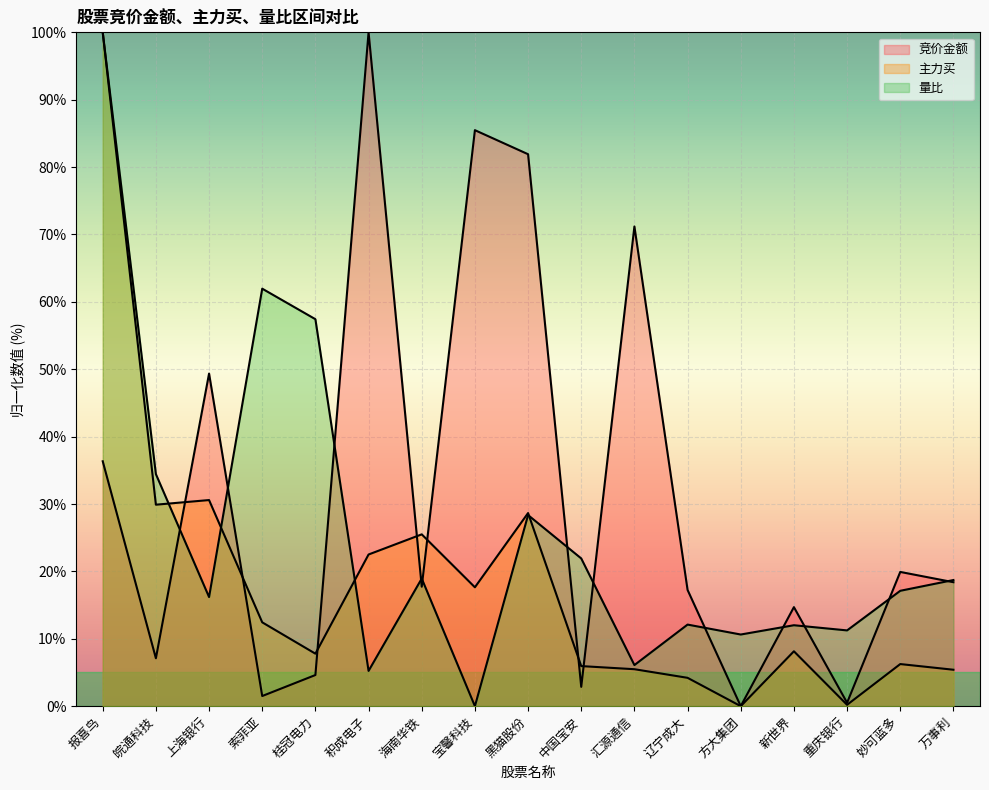

At which category is the sum across all series the highest?

报喜鸟